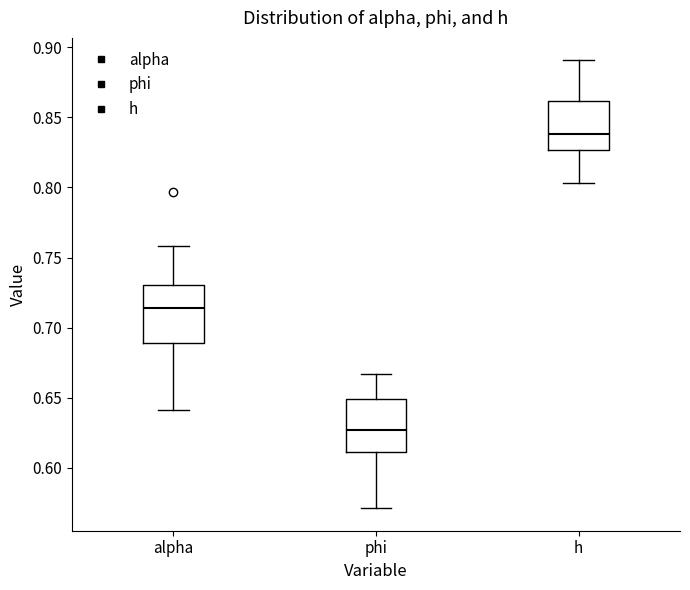

Where does the upper whisker of the box for alpha end on the y-axis? The values are not printed on the chart, so give them approximately, as read against the axis.

0.760